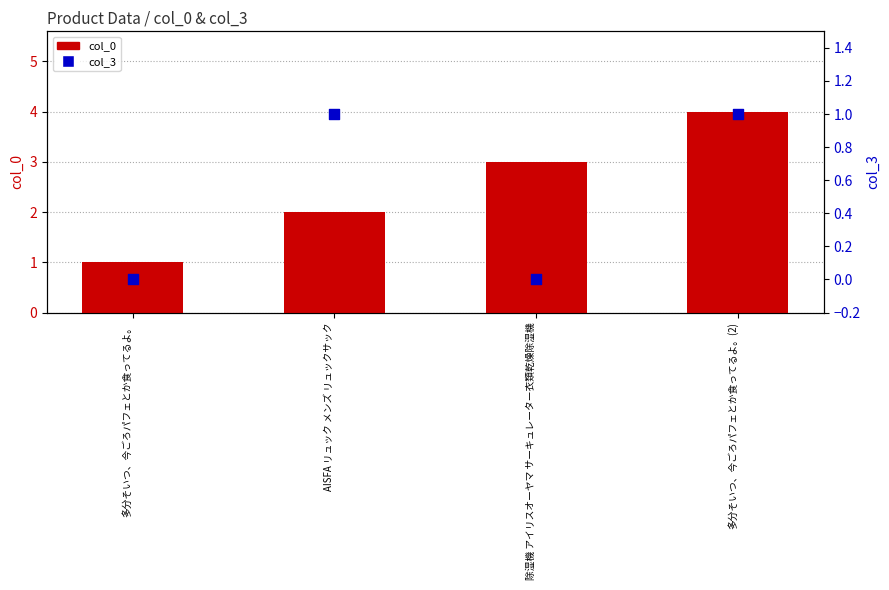

What is the total value across all series at 除湿機 アイリスオーヤマ サーキュレーター衣類乾燥除湿機?

3